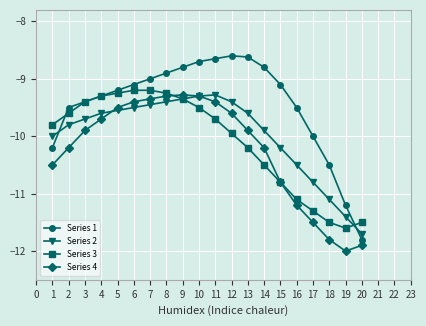

Which series has the largest total across all categories?

Series 1